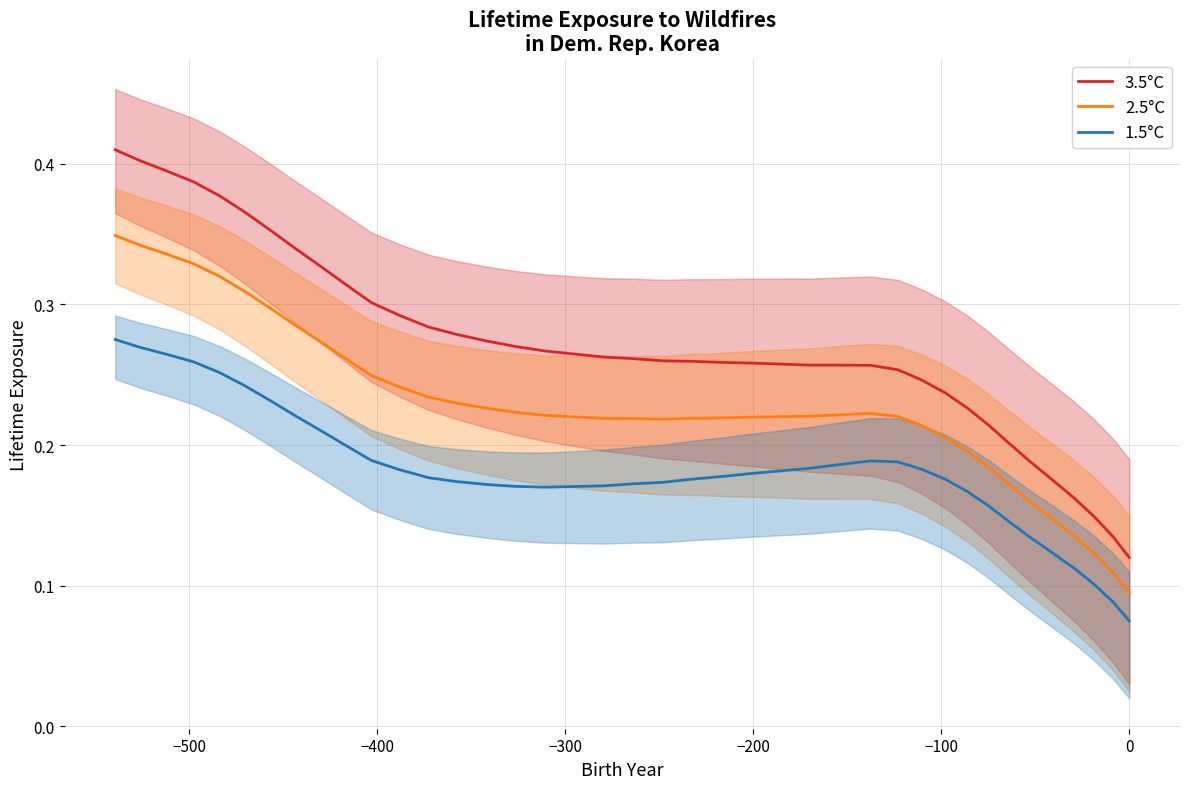

True or false: 3.5°C and 2.5°C intersect in this chart.

False